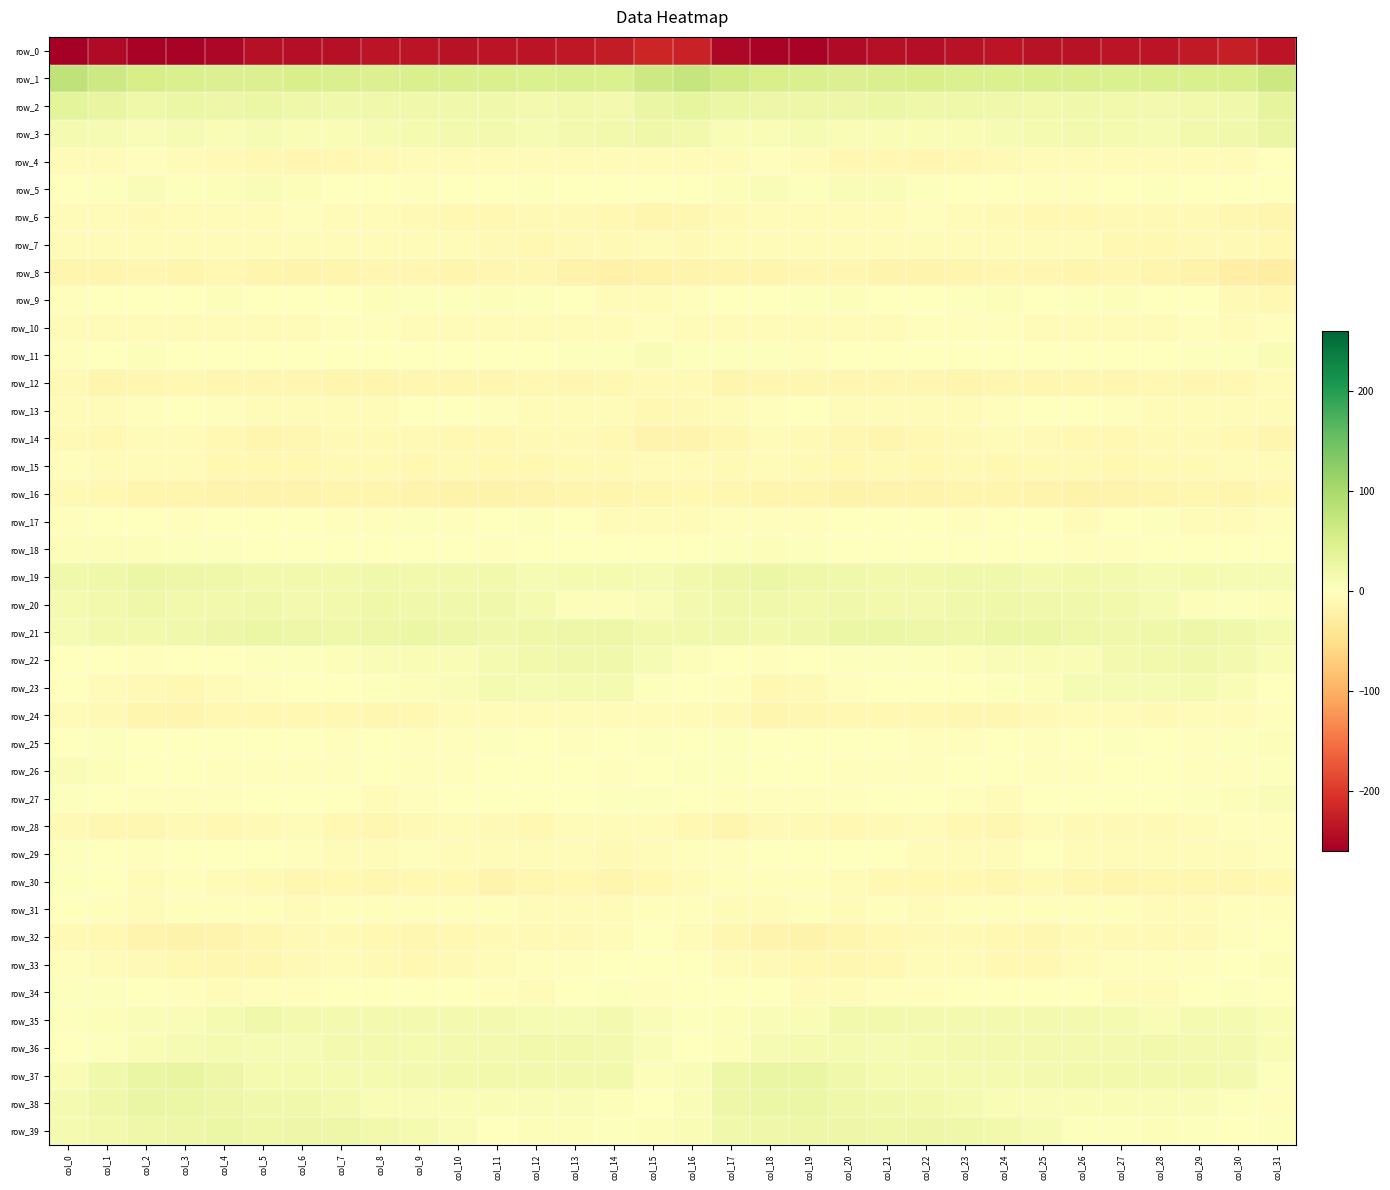

Which has a higher value, col_7 or col_11?

col_11